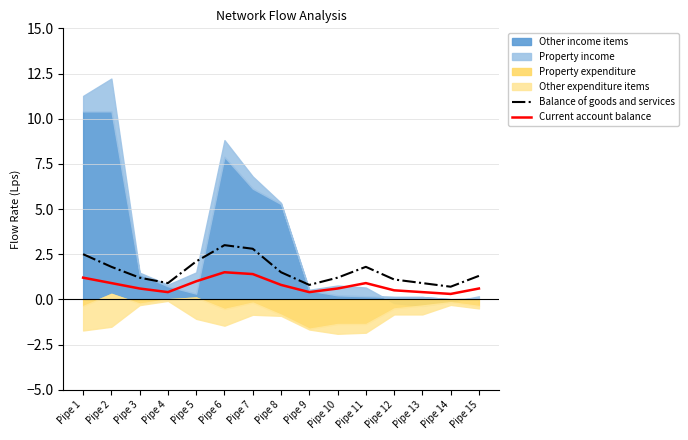

Where is the first local maximum for Current account balance?

Pipe 6